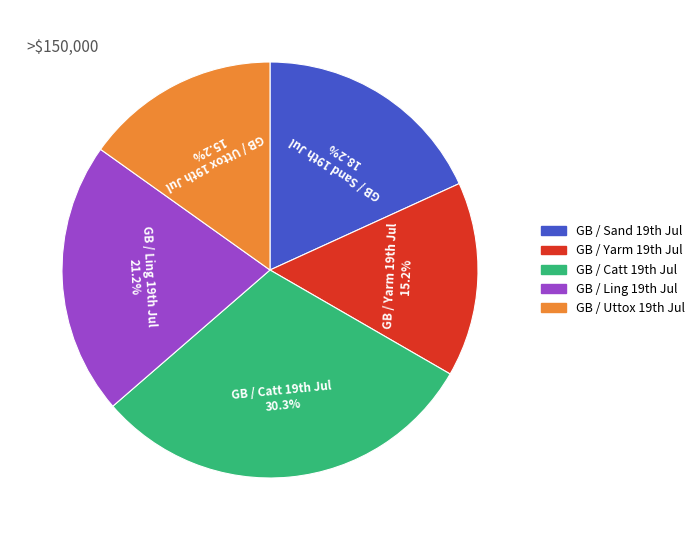

Which slice is the largest?

GB / Catt 19th Jul